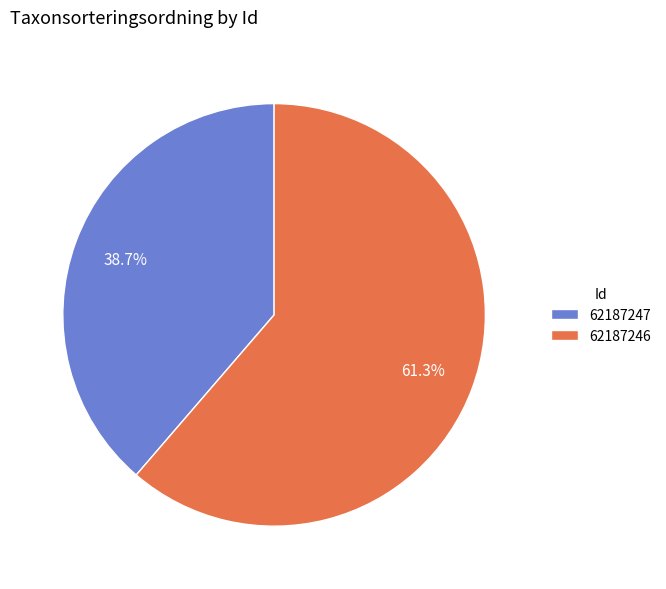

What is the smallest slice in the pie chart?

62187247